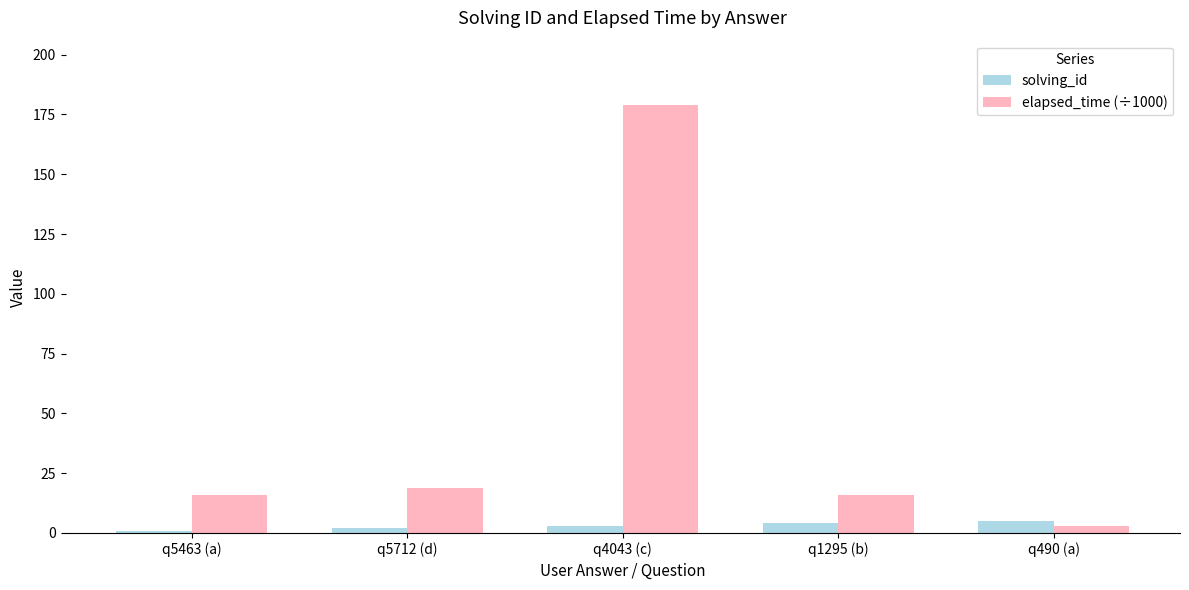

The elapsed_time (÷1000) series shows 16 at q5463 (a). True or false?

True